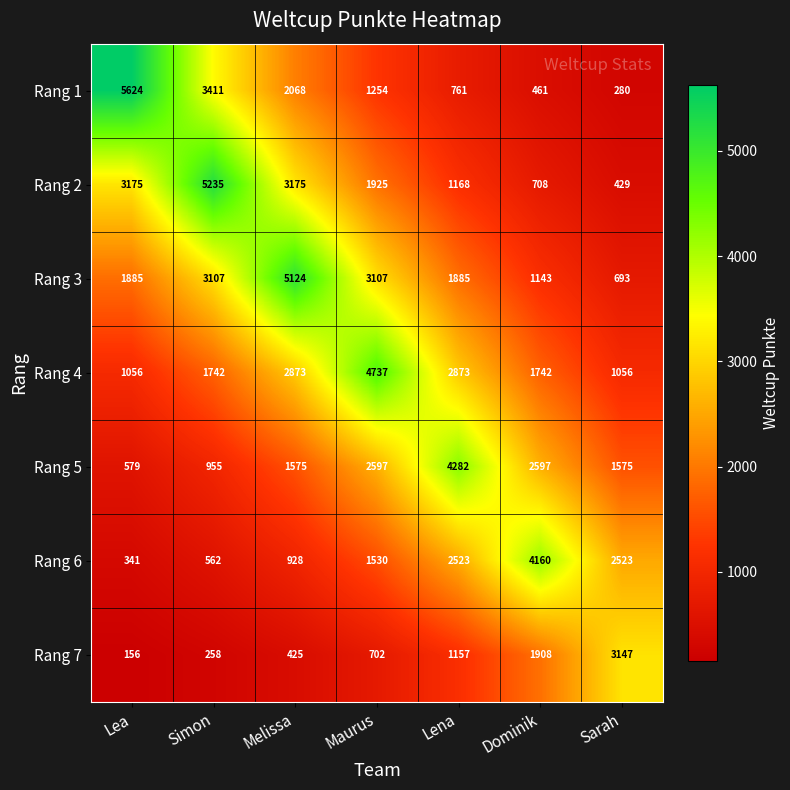

The Rang 4 series shows 1815 at Sarah. True or false?

False